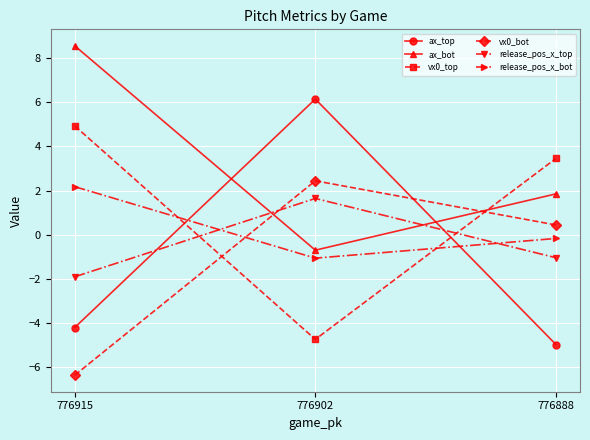

Where does the release_pos_x_bot series first go above 0?

776915